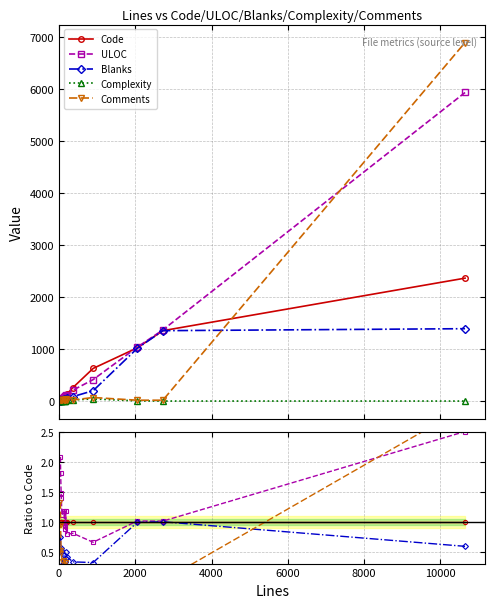

How many categories are shown in the chart?

15